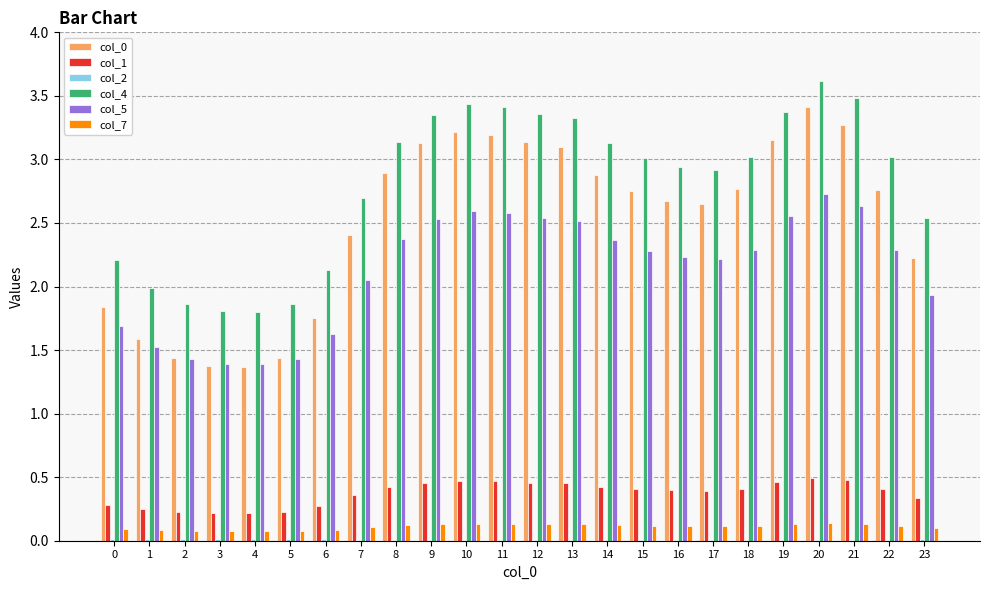

True or false: col_4 has a value of 2.5 at 23.

True